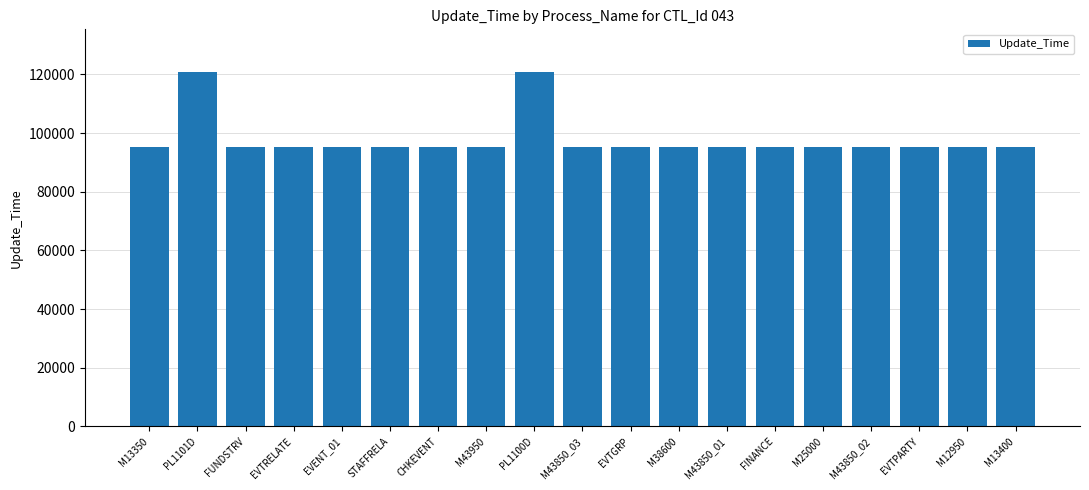

The value at M43850_03 is 161088. True or false?

False